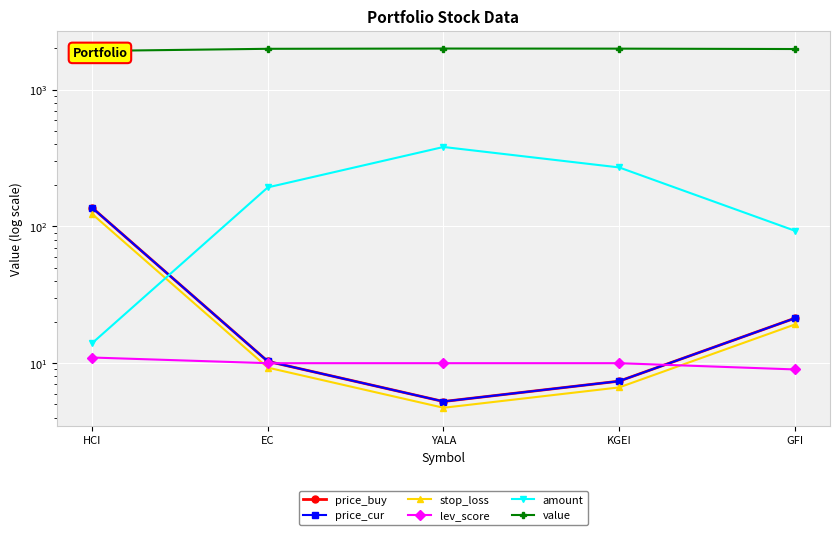

What is the label of the 3rd point from the left?

YALA